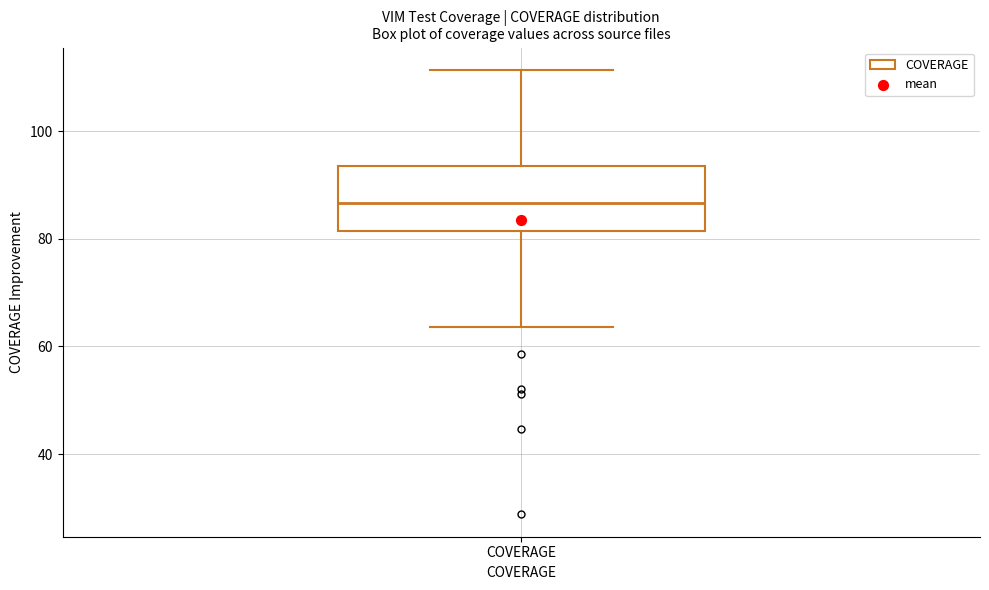

Where does the upper whisker of the box for COVERAGE end on the y-axis? The values are not printed on the chart, so give them approximately, as read against the axis.

112